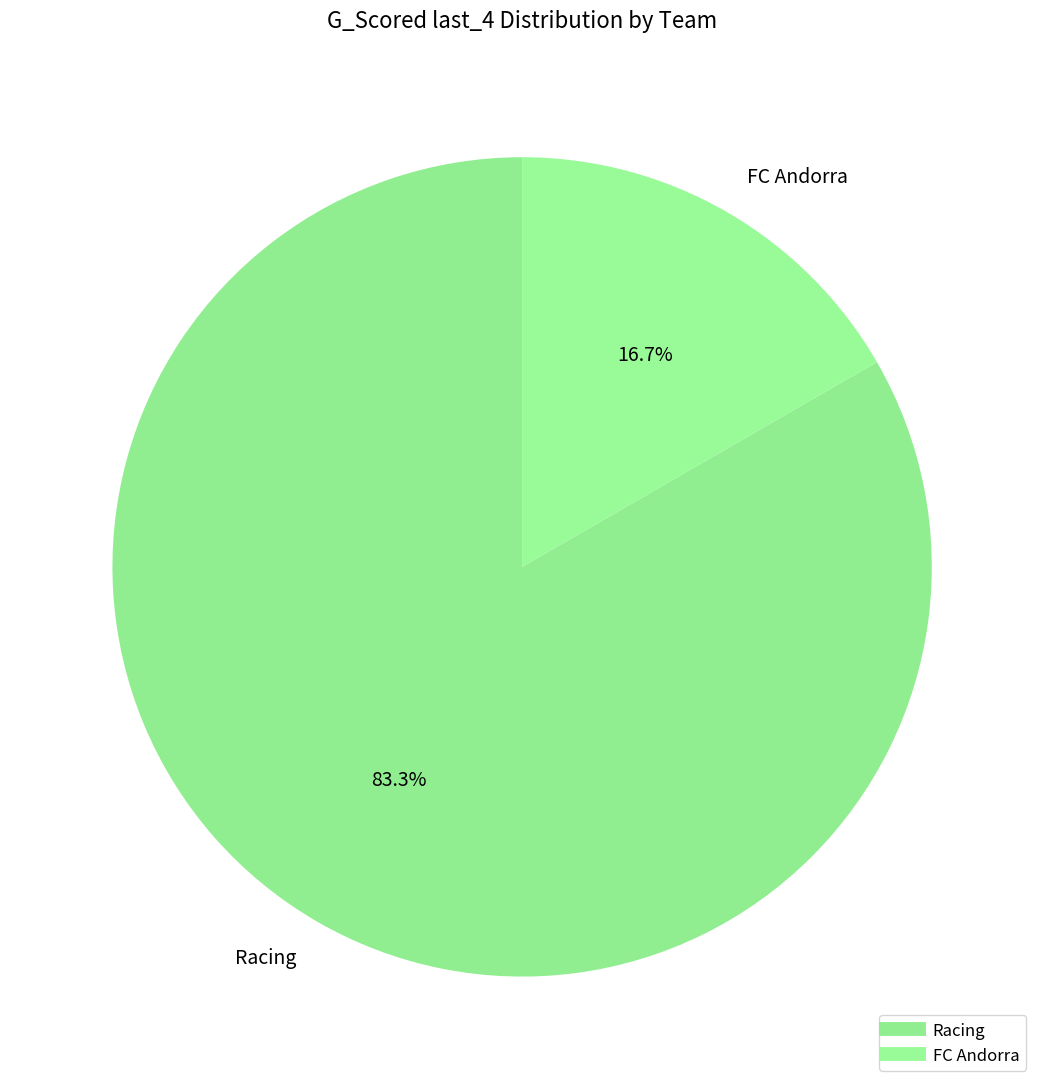

Does FC Andorra account for over 50% of the chart?

No